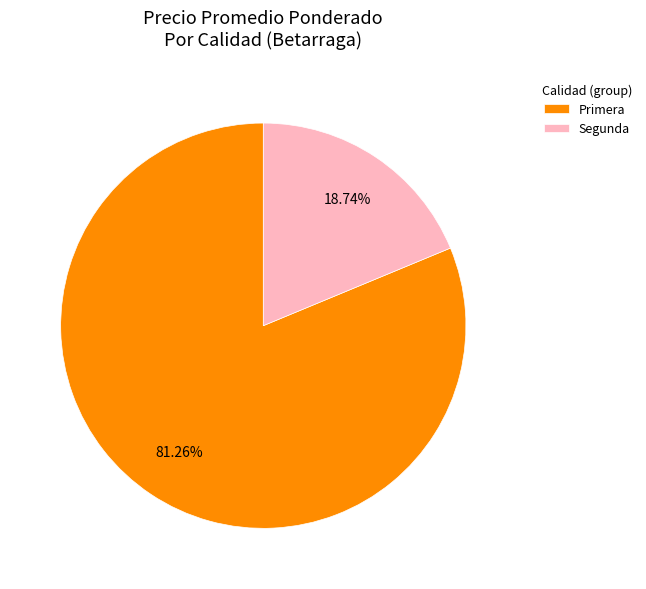

Rank the categories by value from highest to lowest.

Primera, Segunda